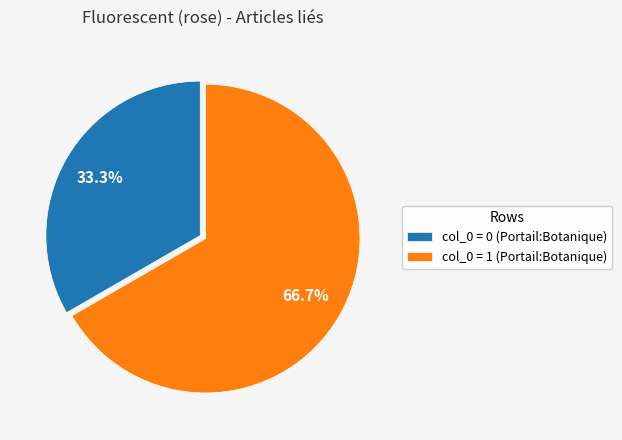

Rank the categories by value from lowest to highest.

col_0 = 0 (Portail:Botanique), col_0 = 1 (Portail:Botanique)